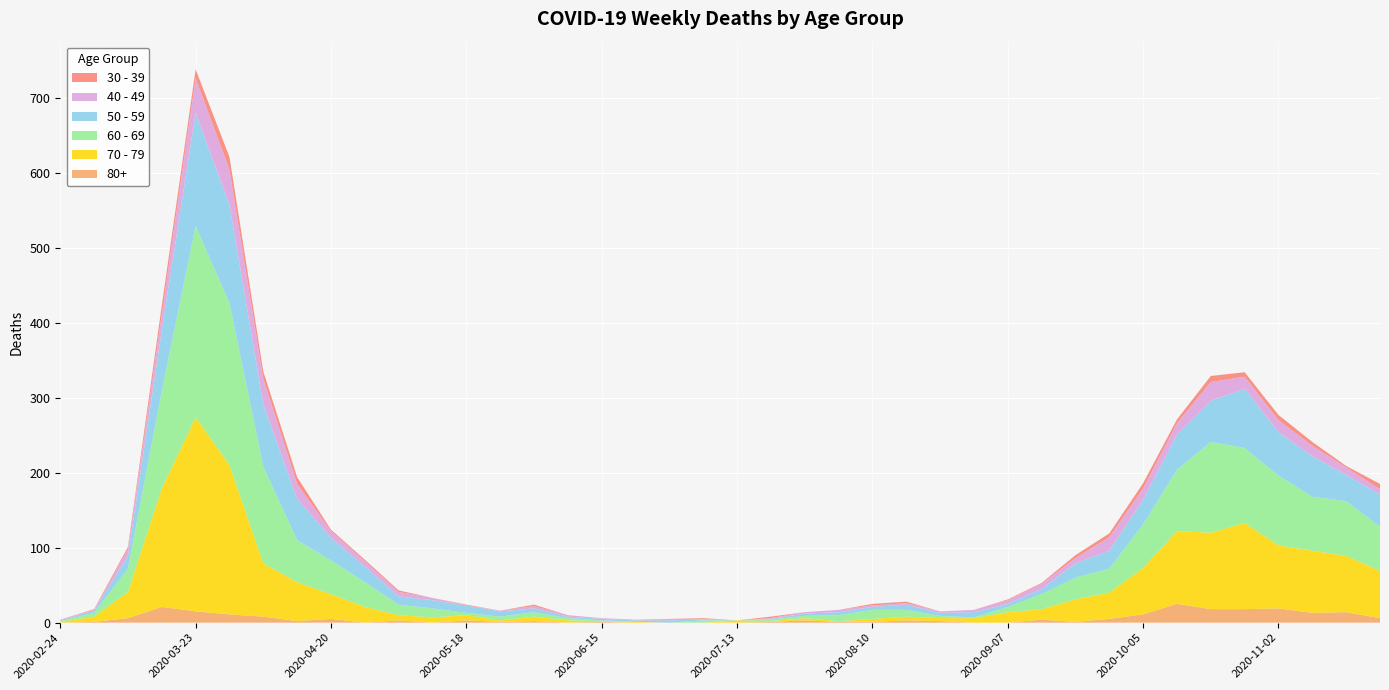

Reading left to right, what are all the values shown in this chart?

80+: 0	1	6	21	15	11	8	2	5	0	3	0	3	1	2	0	1	0	0	0	0	1	3	1	1	3	2	0	0	4	1	5	11	25	18	18	19	13	14	6
40 - 49: 1	1	9	21	46	47	34	20	9	7	6	3	0	1	3	2	1	1	2	1	0	1	2	3	2	2	2	3	5	7	7	18	15	15	25	16	16	14	10	7
30 - 39: 0	1	3	12	12	17	10	9	2	2	2	0	1	0	2	0	0	0	0	1	0	2	0	0	2	2	0	0	1	1	4	5	7	5	8	6	7	5	2	7
50 - 59: 1	3	17	81	151	131	83	55	30	21	11	11	10	7	5	2	2	2	3	1	0	1	3	4	4	7	4	7	4	7	19	24	33	47	55	79	58	54	35	43
60 - 69: 1	5	31	130	255	216	129	56	45	33	14	12	3	5	6	3	1	0	0	3	0	2	3	8	12	9	3	1	7	20	29	32	58	82	121	100	93	72	73	59
70 - 79: 1	7	35	158	259	199	71	52	33	21	7	7	7	2	6	3	1	1	0	0	3	1	3	1	4	5	4	6	14	14	30	35	62	97	102	115	84	83	75	63